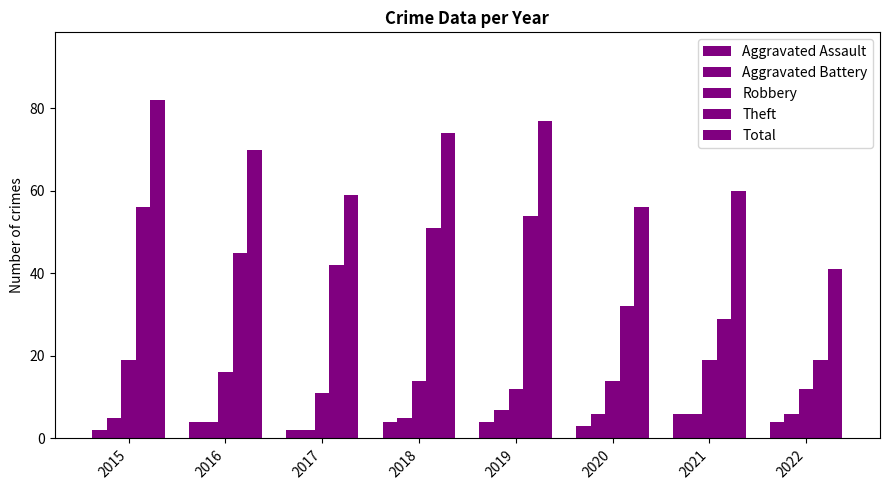

Rank the series at 2022 from lowest to highest value.

Aggravated Assault, Aggravated Battery, Robbery, Theft, Total